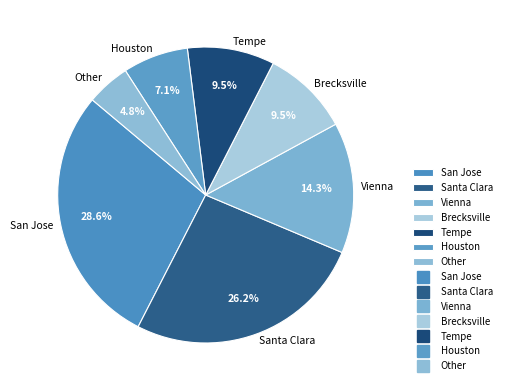

True or false: San Jose accounts for 16% of the total.

False